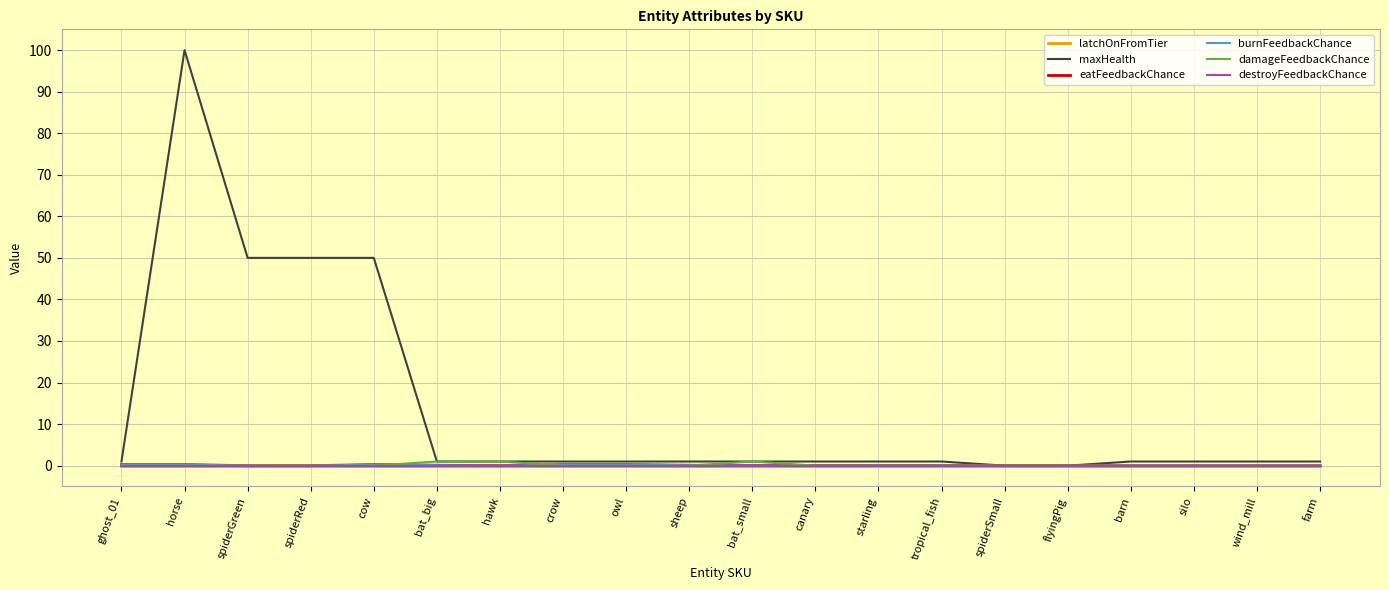

Does the chart display data point markers on the line(s)?

No